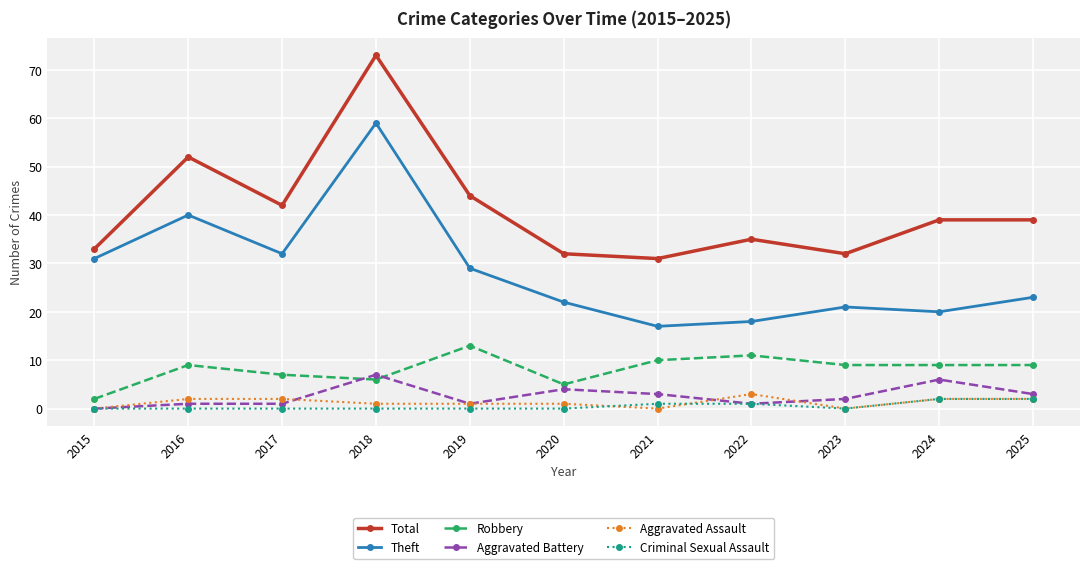

What is the value of the Total point at the 8th from the left?

35